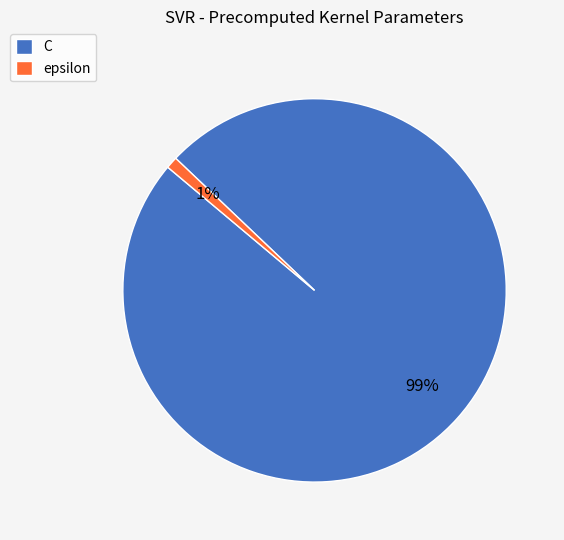

Is the sum of C and epsilon greater than half?

Yes